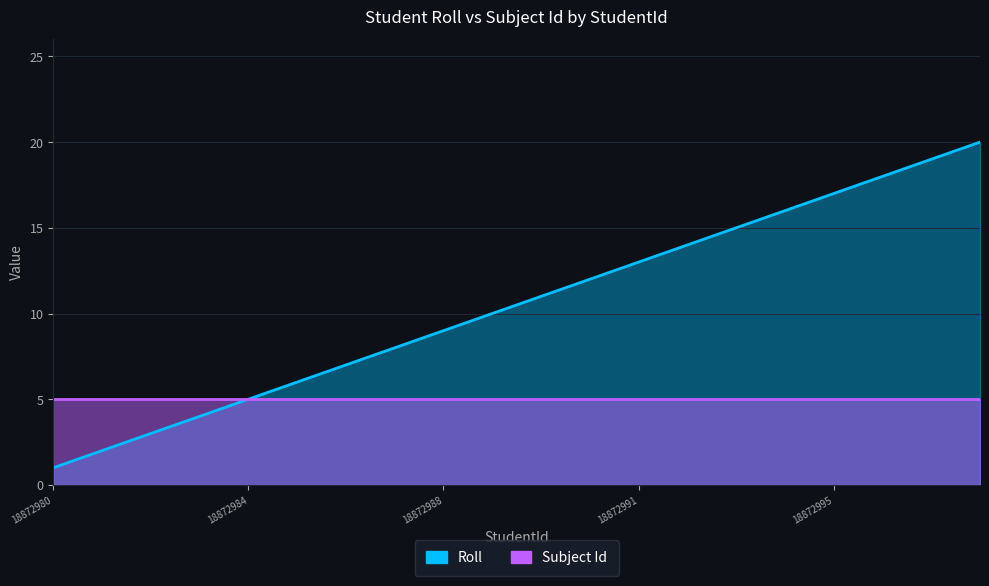

What is the average value?

10